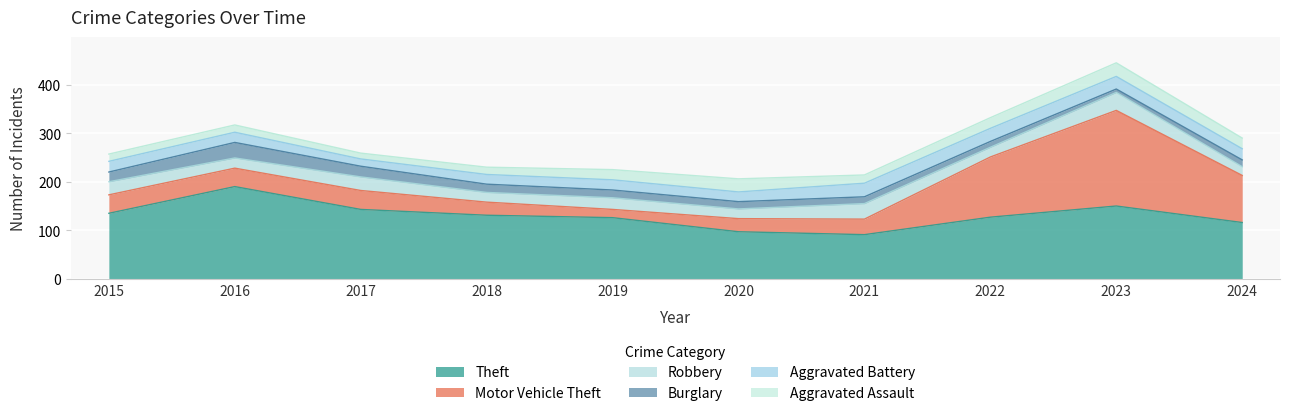

Is it true that Burglary equals 16 at 2019?

True